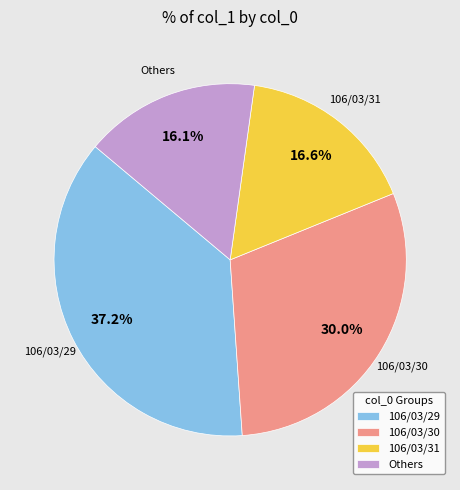

Combined, do 106/03/31 and 106/03/29 account for over 50%?

Yes